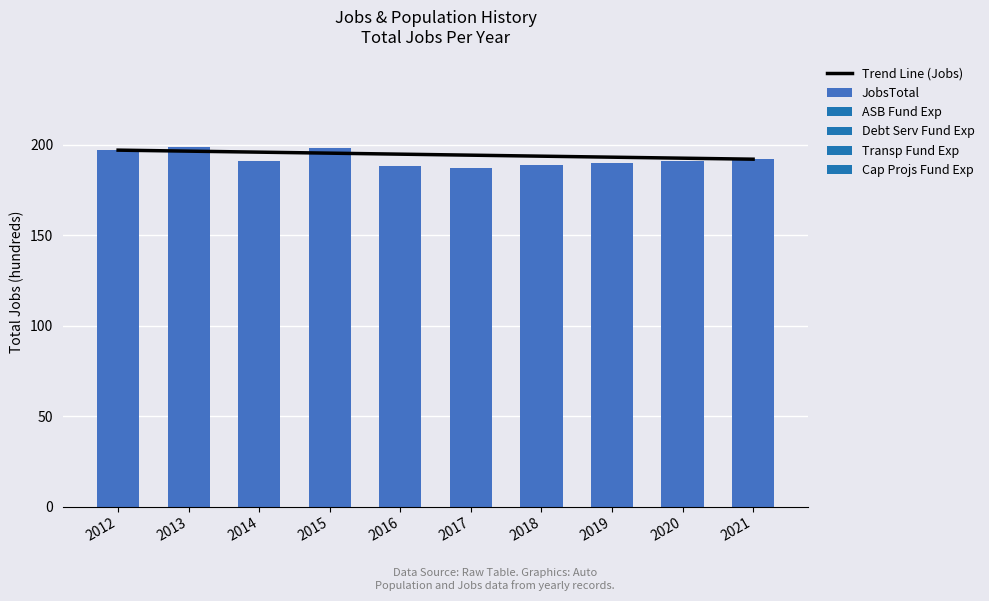

What is the difference between the second highest and second lowest values?

10